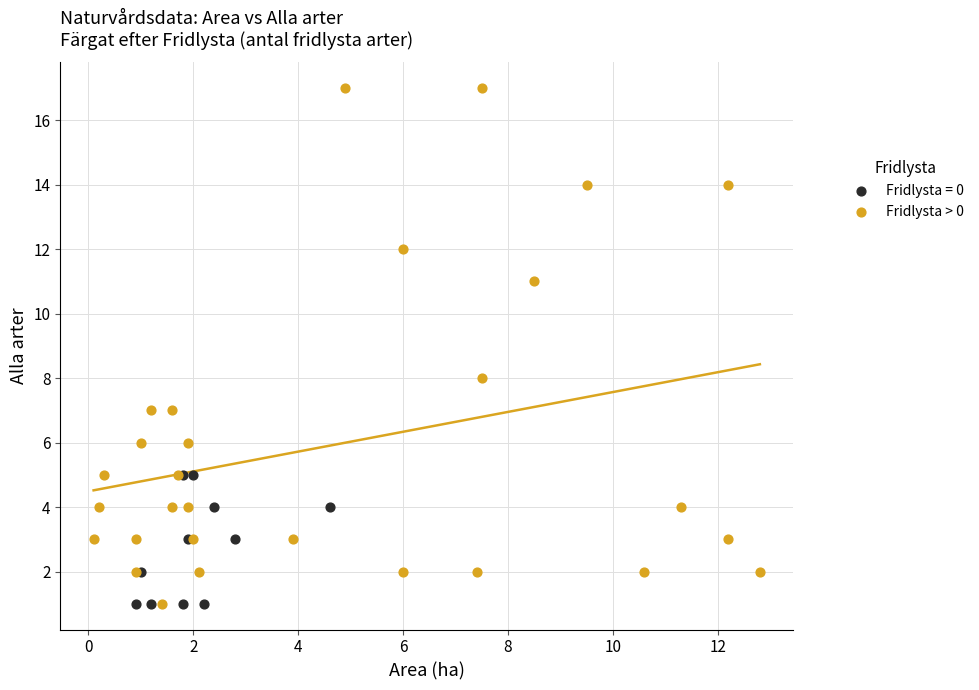

Which series has the widest spread of Y values?

Fridlysta > 0